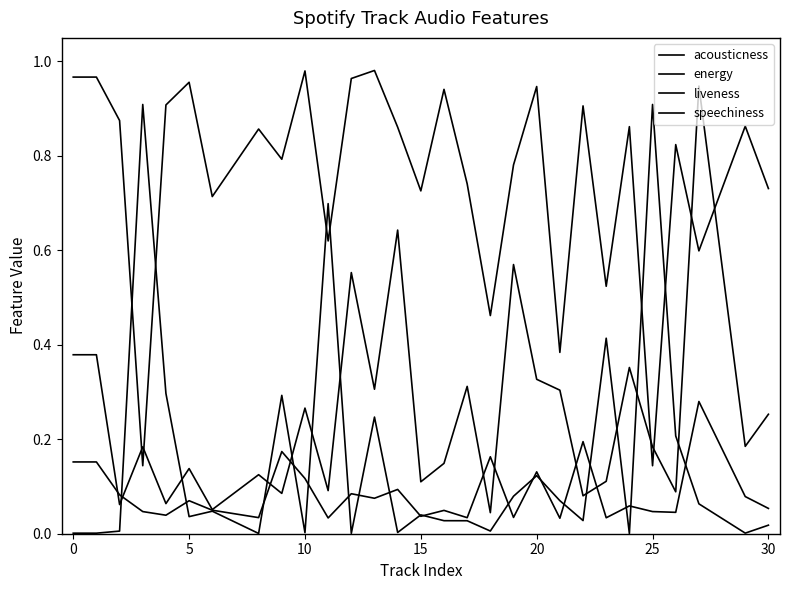

At which category does acousticness reach its first local valley?

5